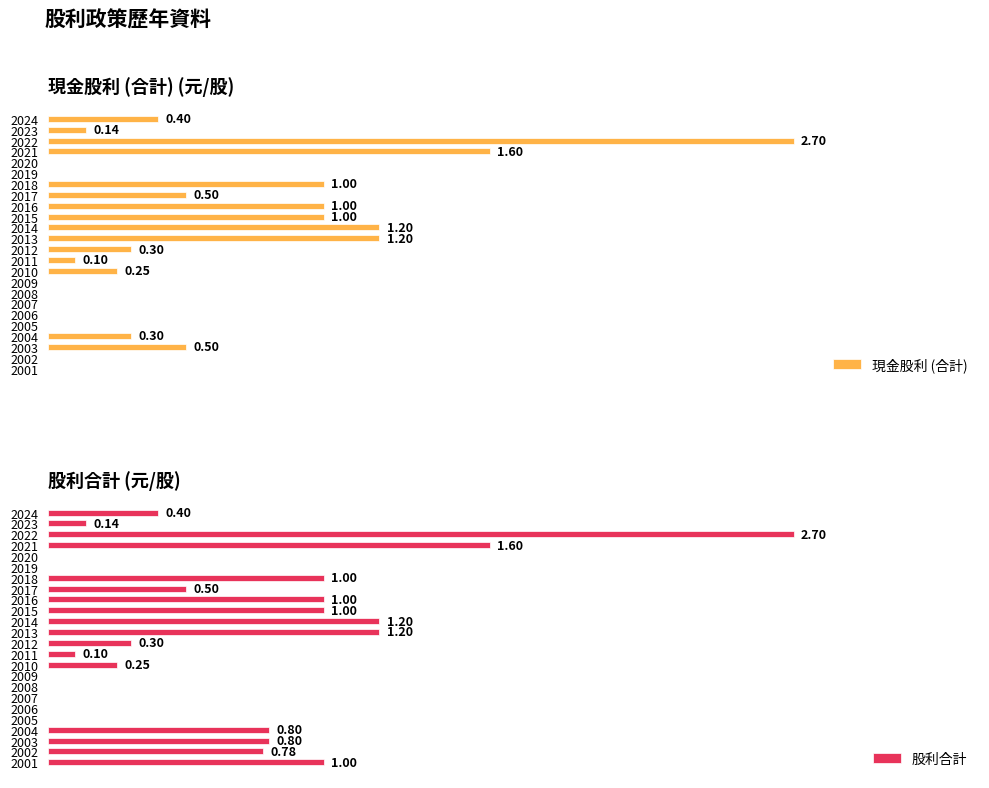

How many positive values does the 股利合計 series have?

17